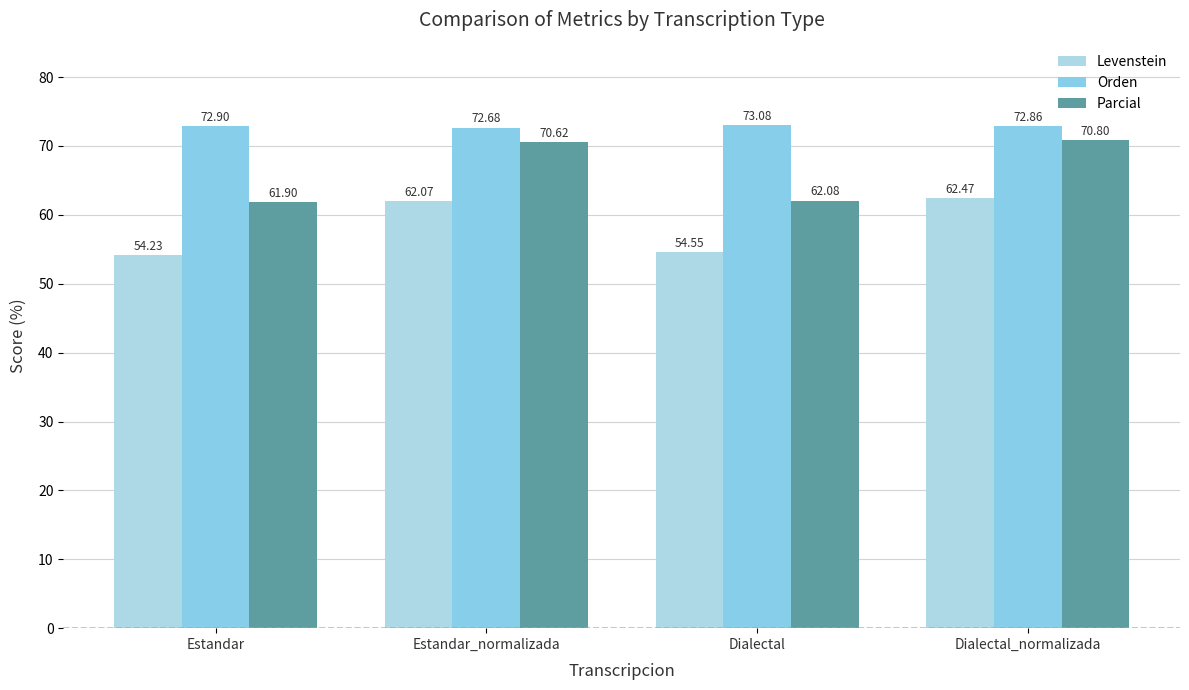

Reading left to right, transcribe all the data shown in this chart.

Levenstein: Estandar=54.2	Estandar_normalizada=62.1	Dialectal=54.5	Dialectal_normalizada=62.5
Orden: Estandar=72.9	Estandar_normalizada=72.7	Dialectal=73.1	Dialectal_normalizada=72.9
Parcial: Estandar=61.9	Estandar_normalizada=70.6	Dialectal=62.1	Dialectal_normalizada=70.8